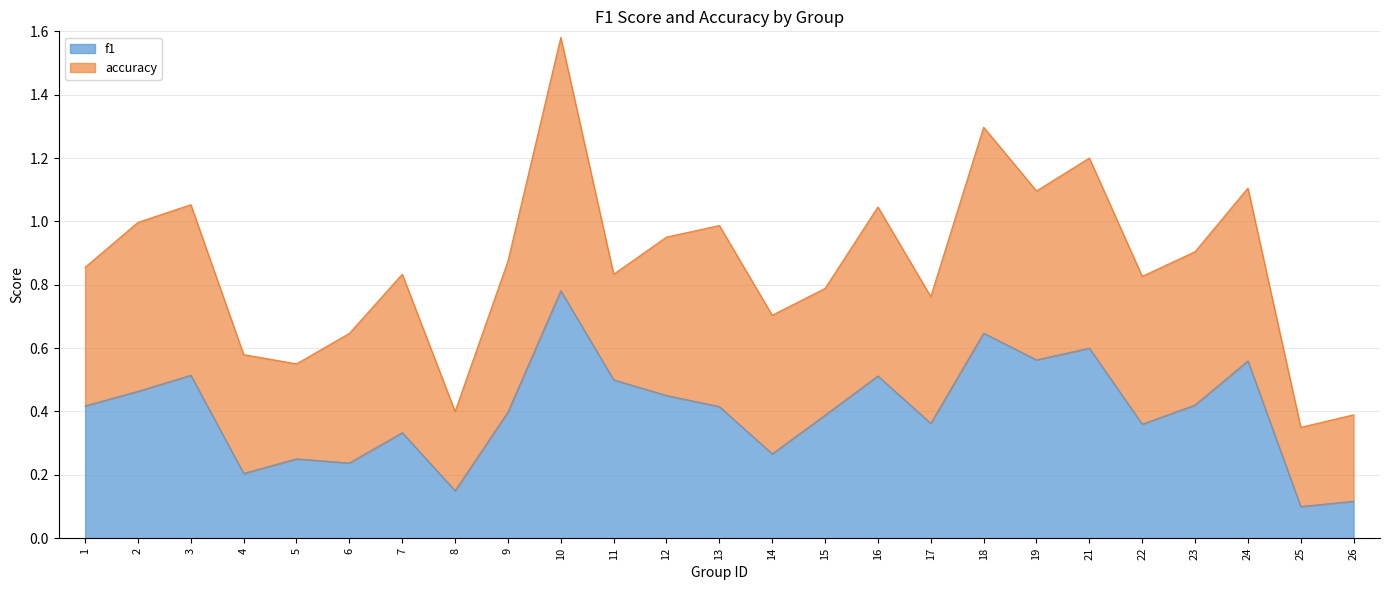

How many interior local valleys (lower than both neighbors) does the data have?

8